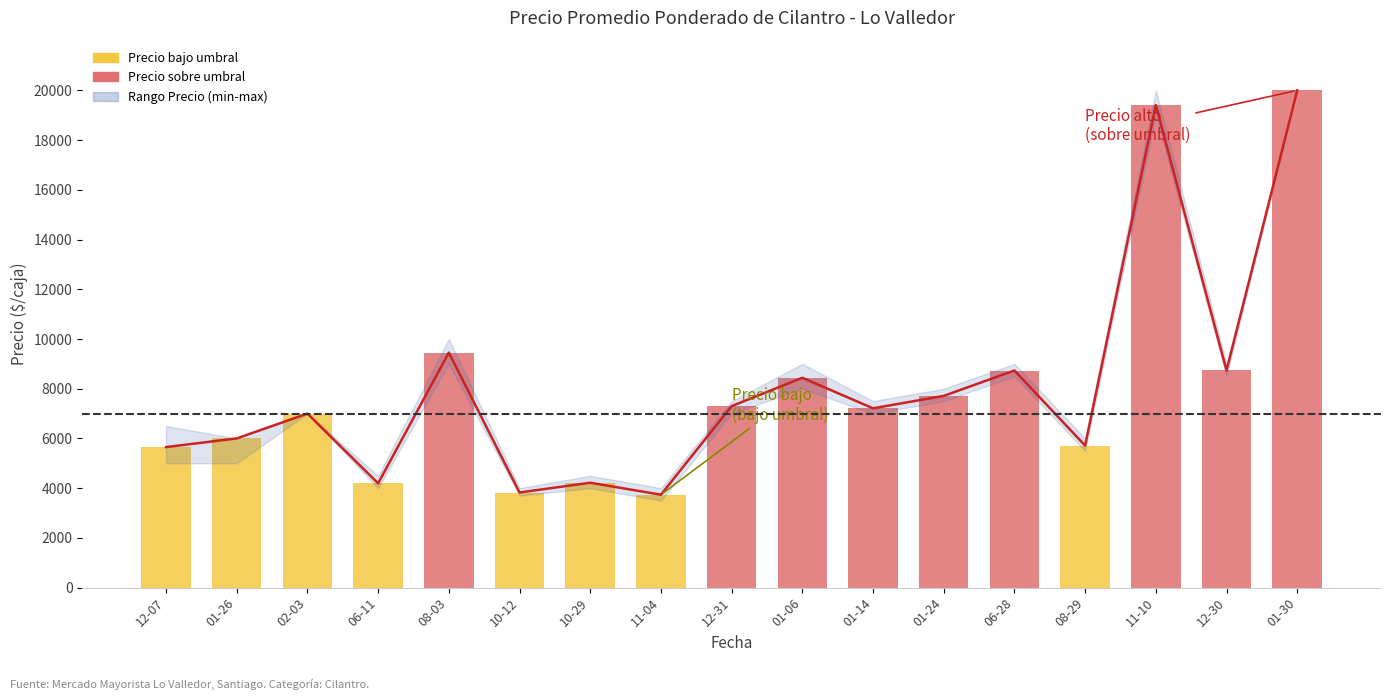

How many data points are less than 7211?

8